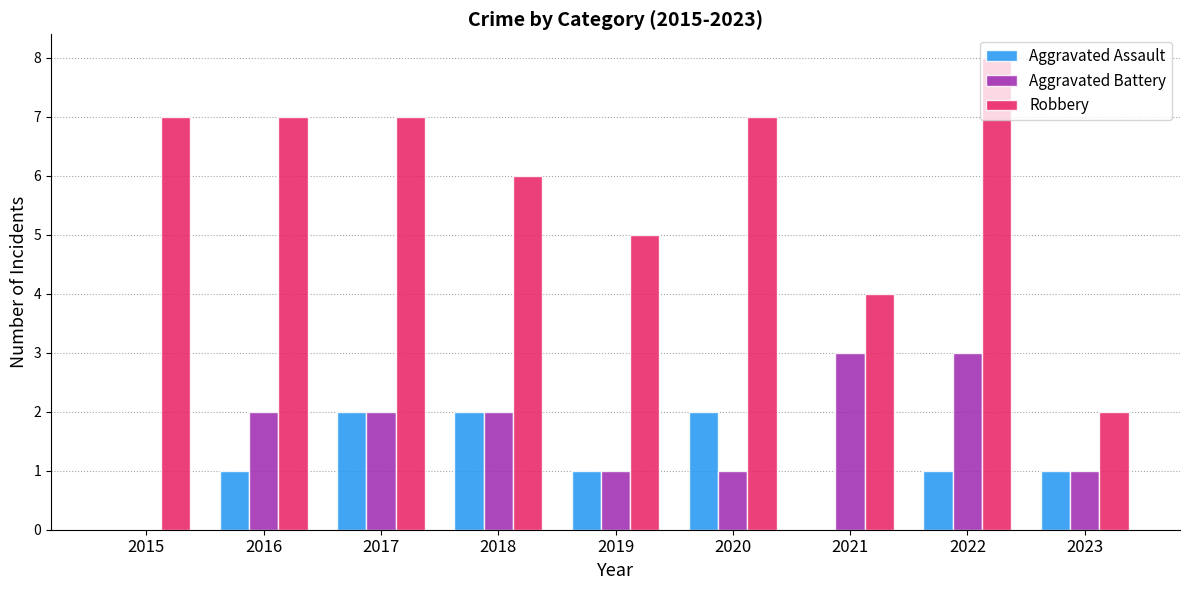

Is it true that Robbery equals 8 at 2022?

True